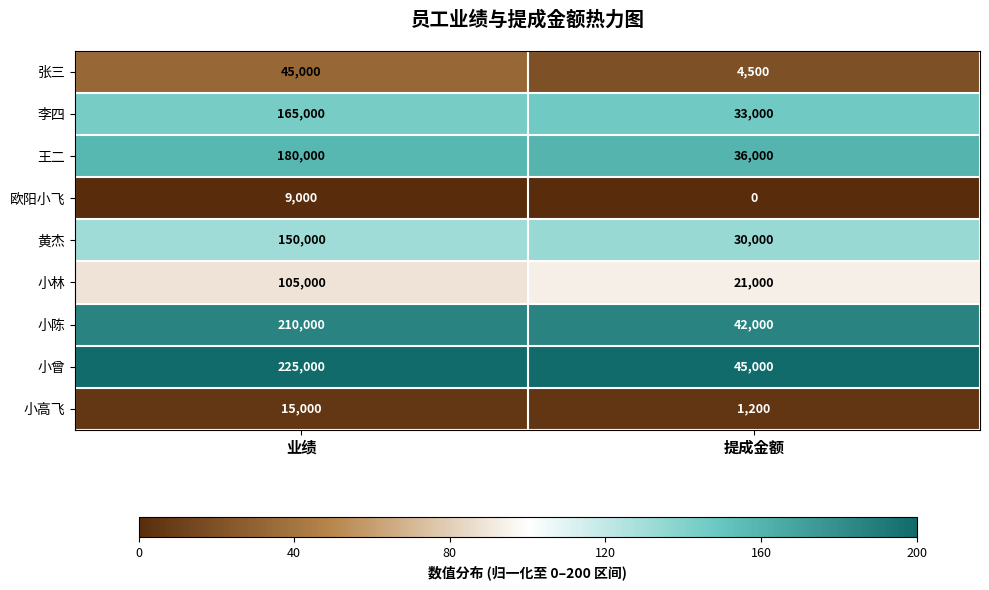

How many values in the 黄杰 series are below 150000?

1